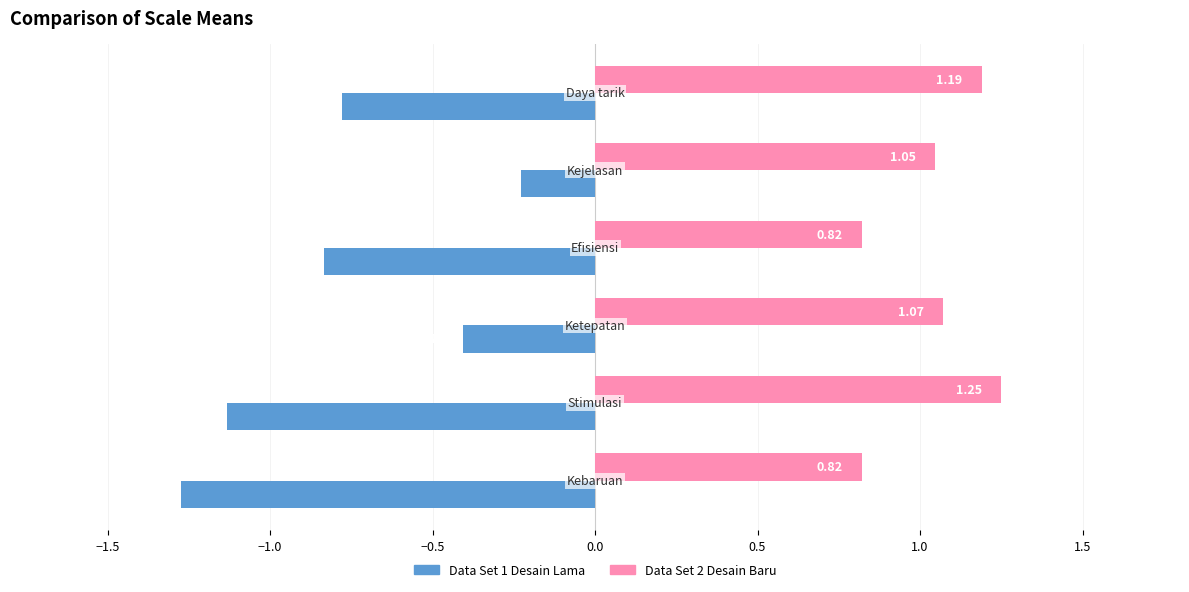

What is the difference between the second highest and second lowest values in the Data Set 2 Desain Baru series?

0.4